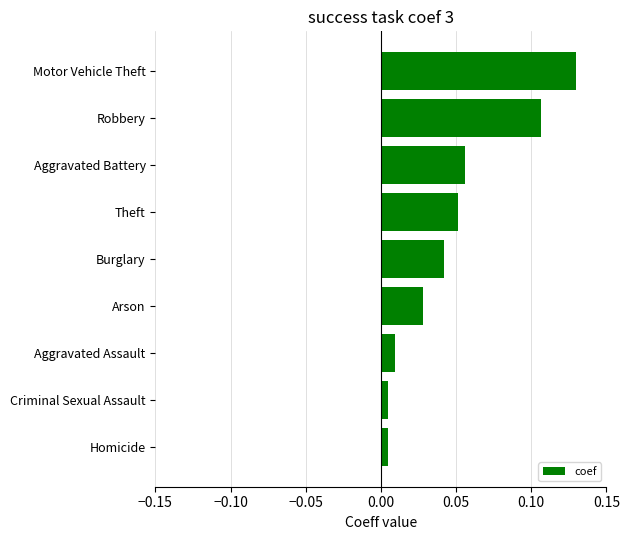

What is the sum of all values?

0.4